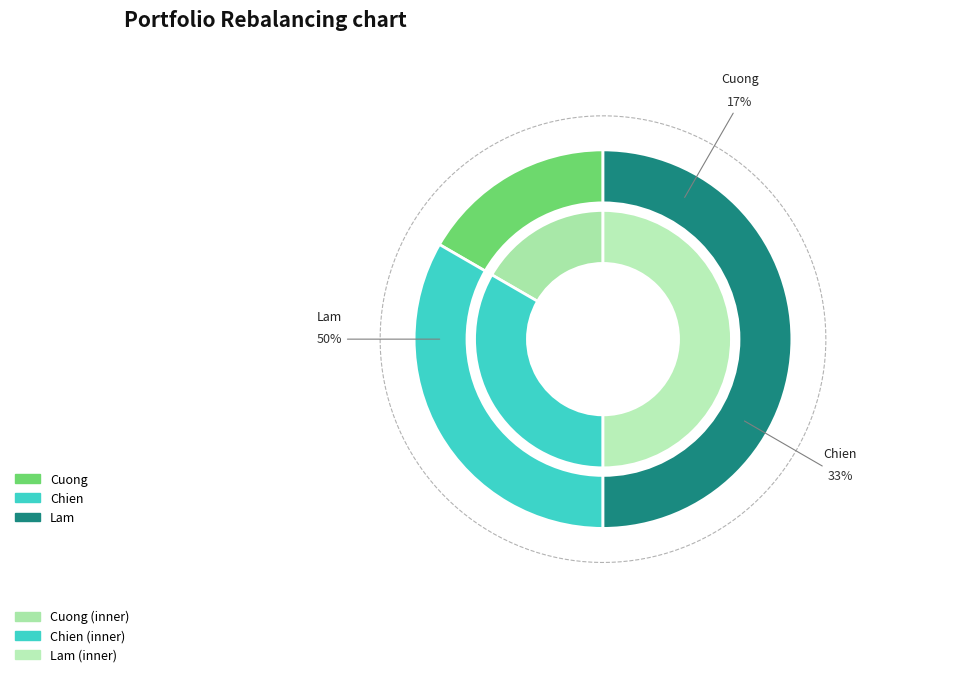

Is there any slice that represents more than half of the pie?

No